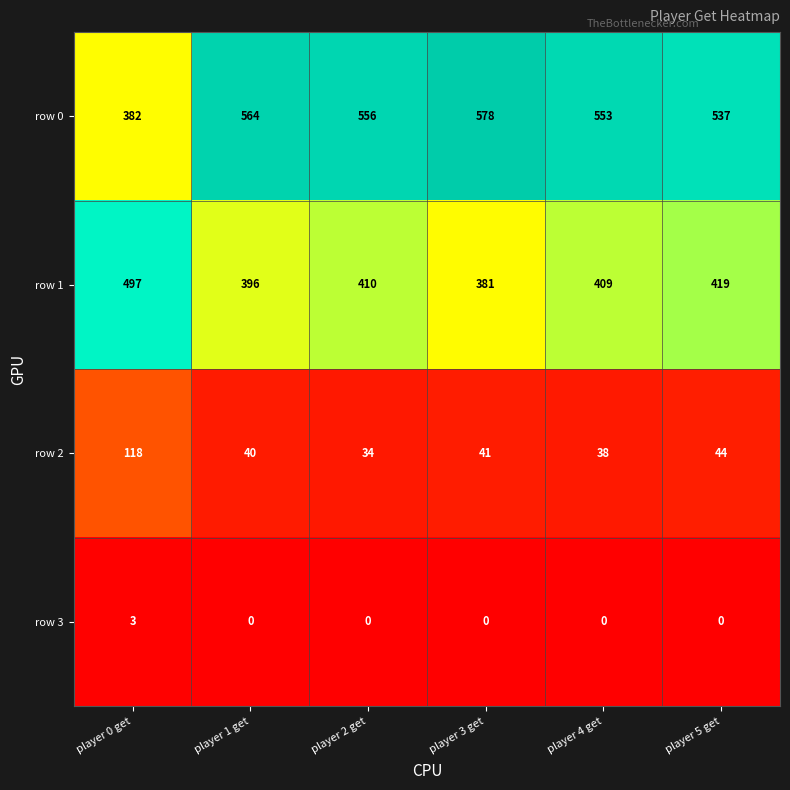

Where is row 2 nearest to the value 76?

player 5 get